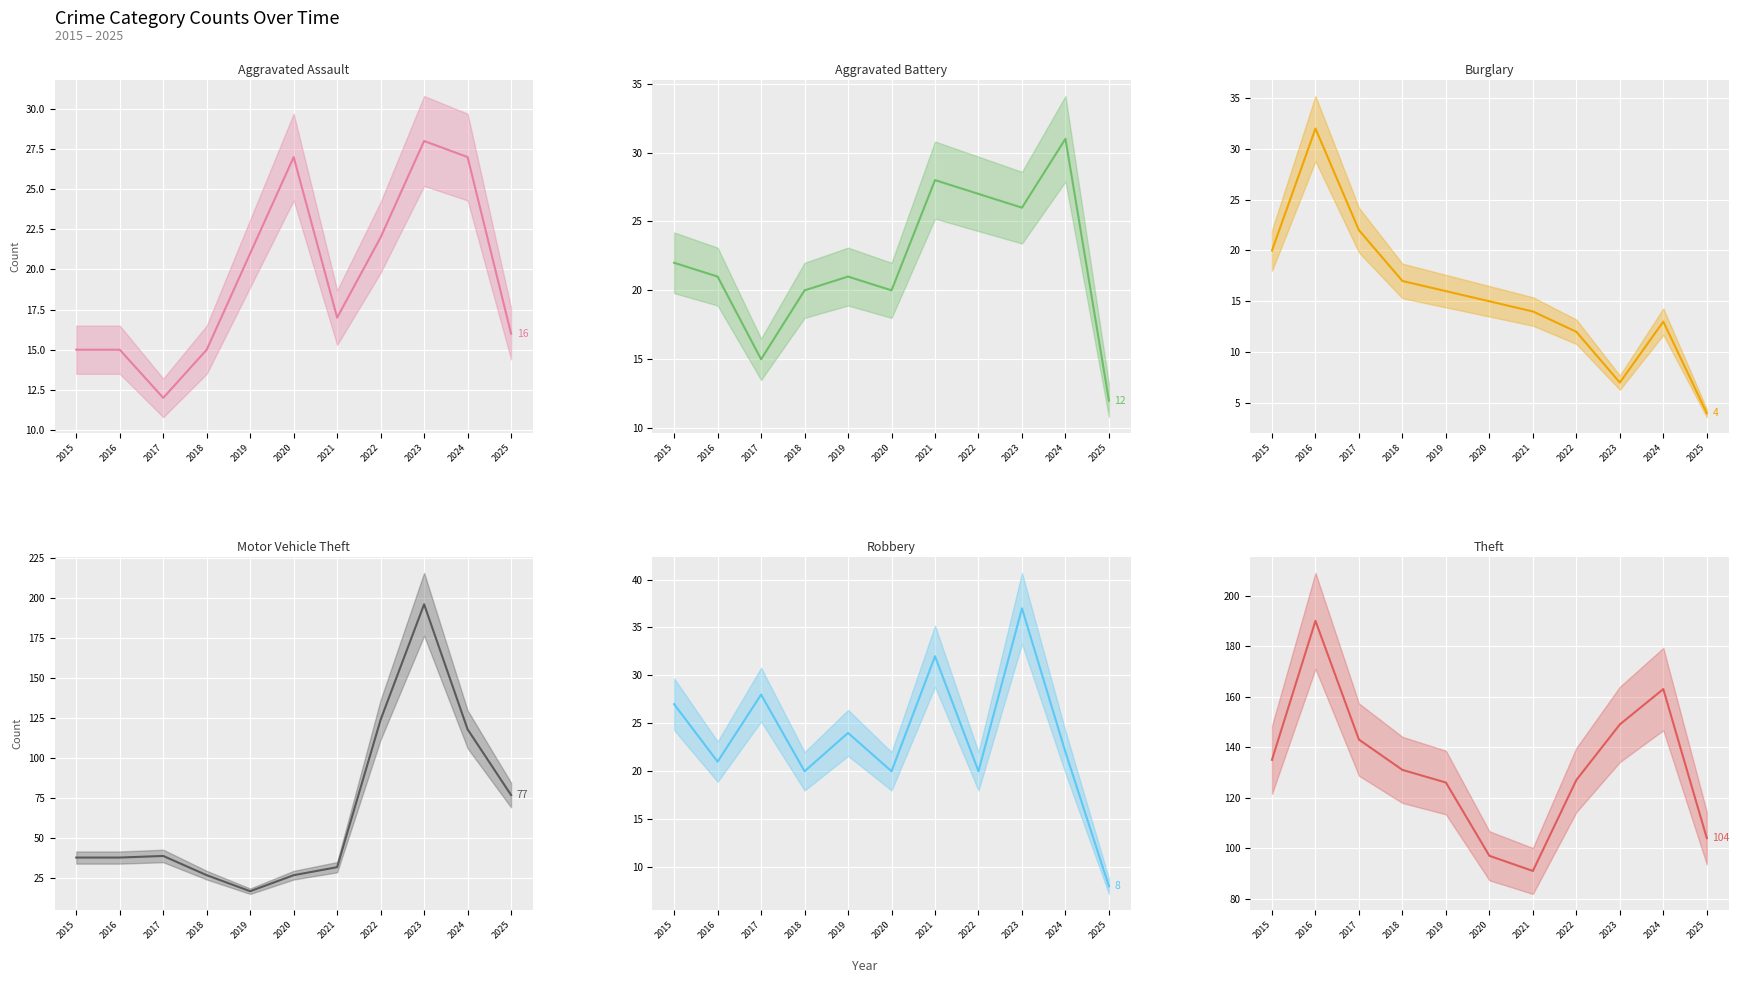

What is the value of the Motor Vehicle Theft point at the 10th from the left?

118